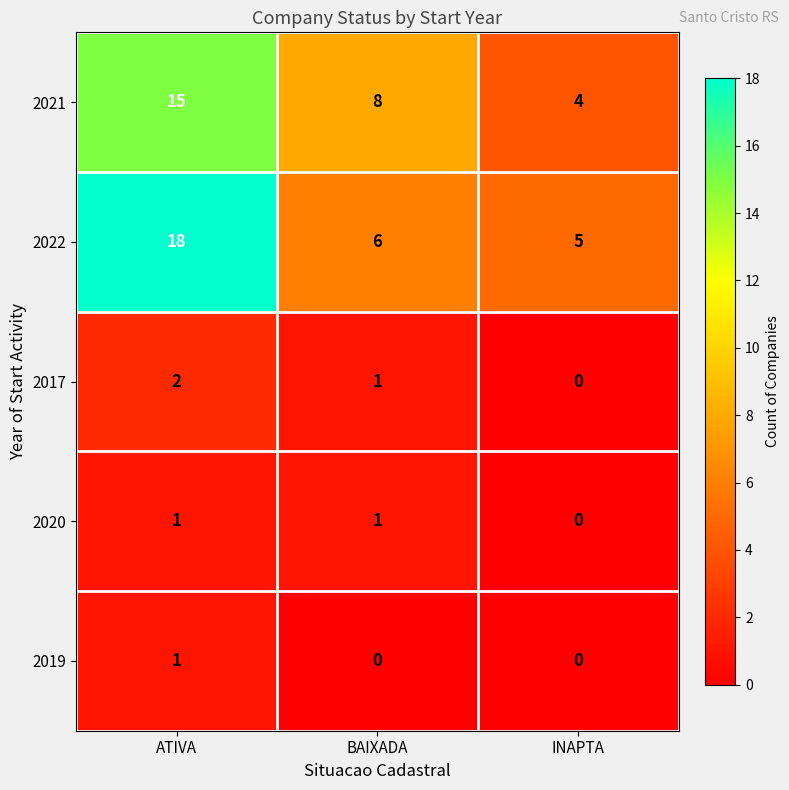

How many data points in 2022 are less than 6?

1